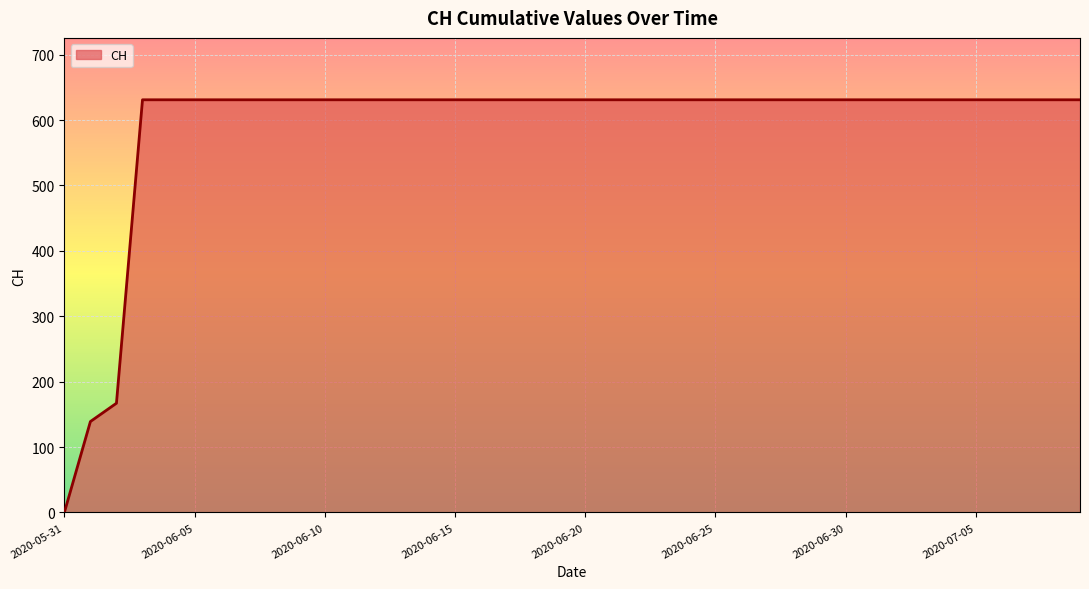

What is the difference between the maximum and minimum values?

631